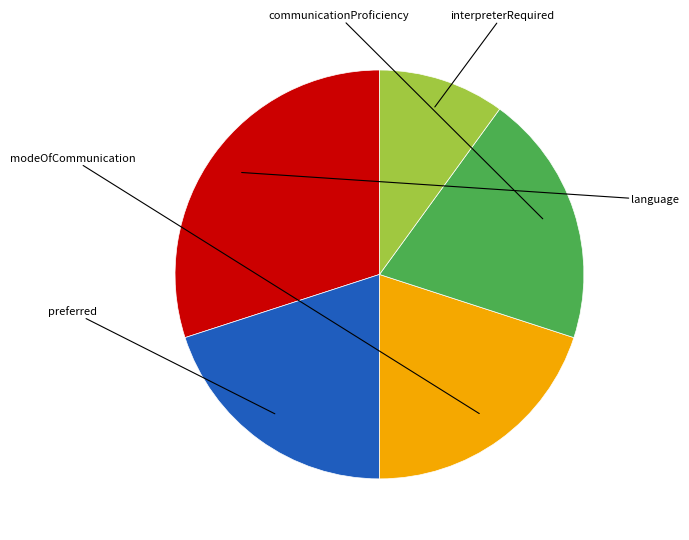

How many slices are in this pie chart?

5